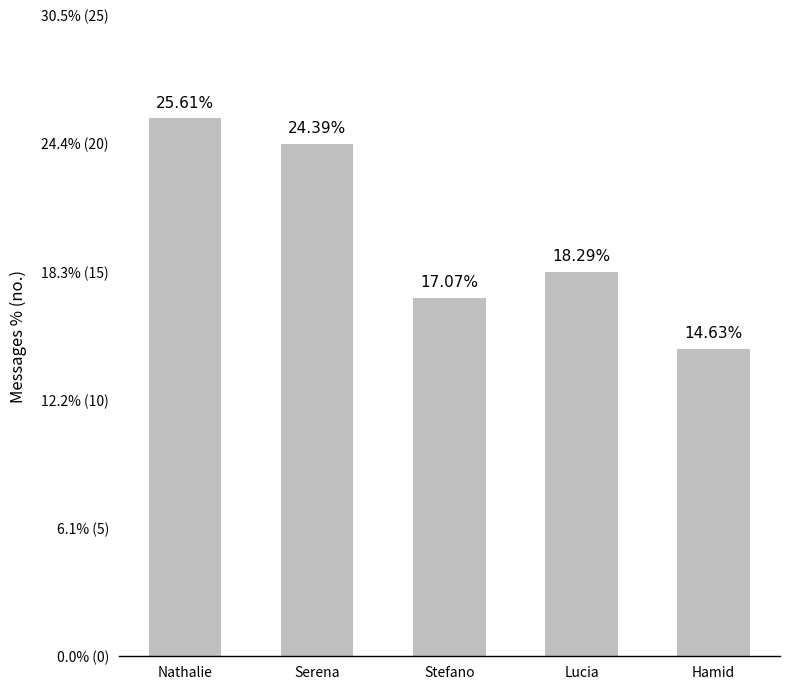

Reading right to left, extract all data points from this chart.

Hamid=12	Lucia=15	Stefano=14	Serena=20	Nathalie=21